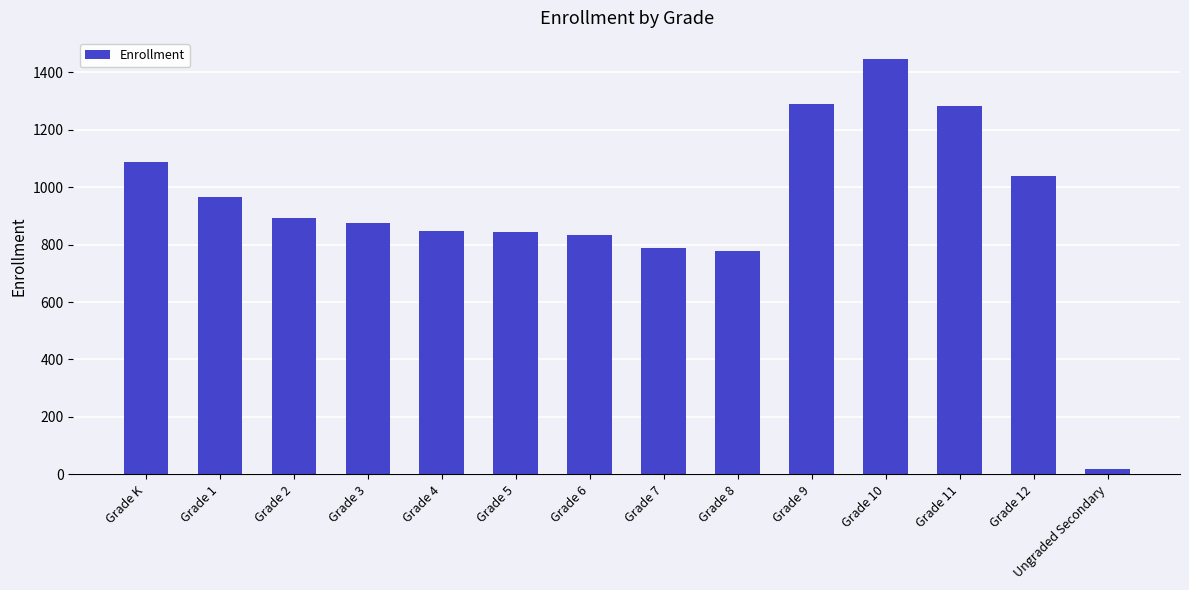

True or false: the data shows 1228 at Grade 2.

False